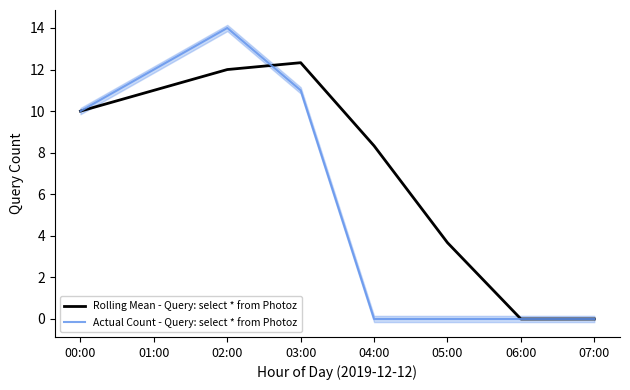

The Actual Count - Query: select * from Photoz series shows 12.0 at 01:00. True or false?

True